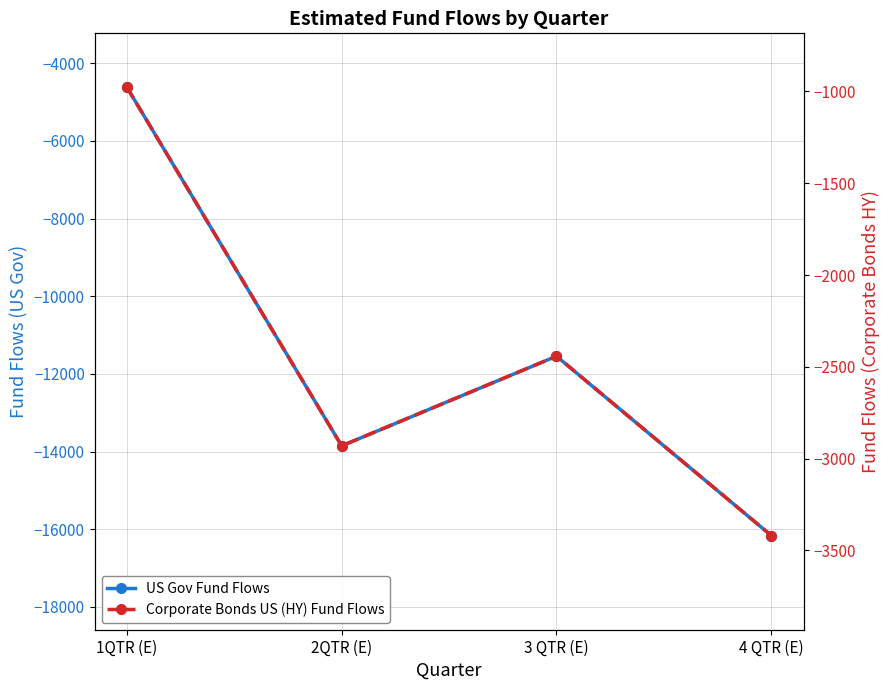

Reading left to right, what are all the values shown in this chart?

US Gov Fund Flows: 1QTR (E)=-4617.4	2QTR (E)=-13852.2	3 QTR (E)=-11543.5	4 QTR (E)=-16160.9
Corporate Bonds US (HY) Fund Flows: 1QTR (E)=-976.8	2QTR (E)=-2930.4	3 QTR (E)=-2442.0	4 QTR (E)=-3418.8